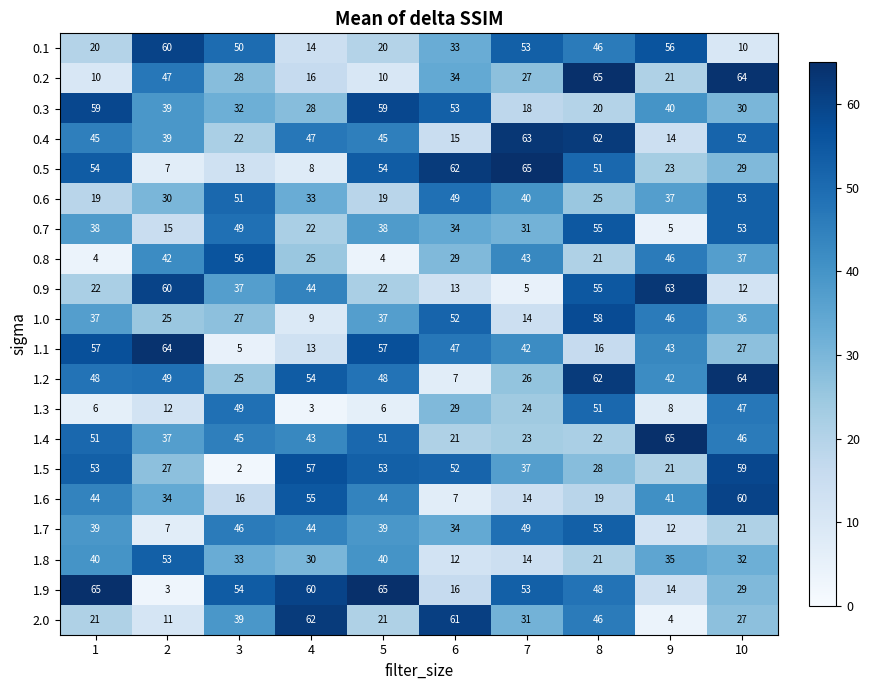

What is the difference between the highest and lowest values at 4?

59